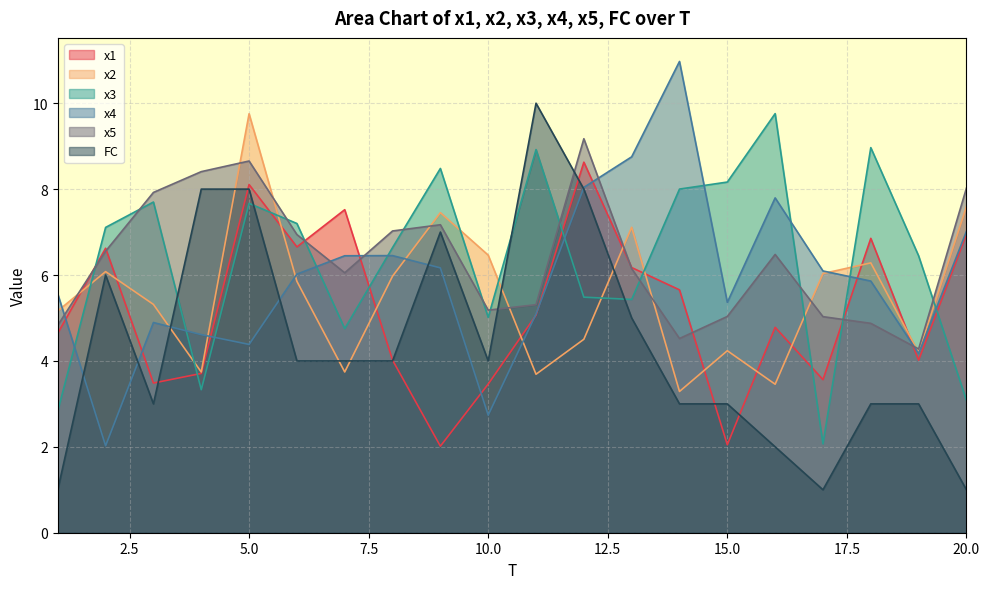

Is the value of x5 at 5 greater than the value of FC at 7?

Yes